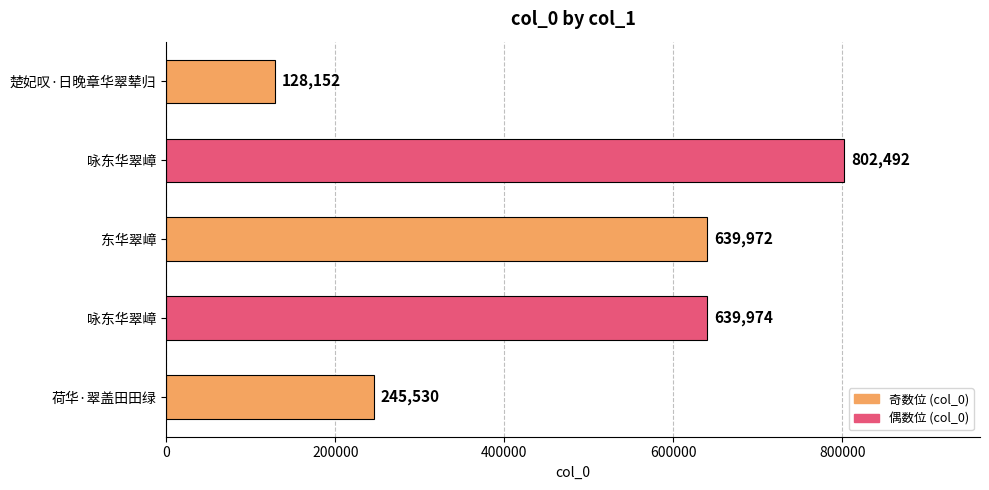

Are the bars horizontal?

Yes